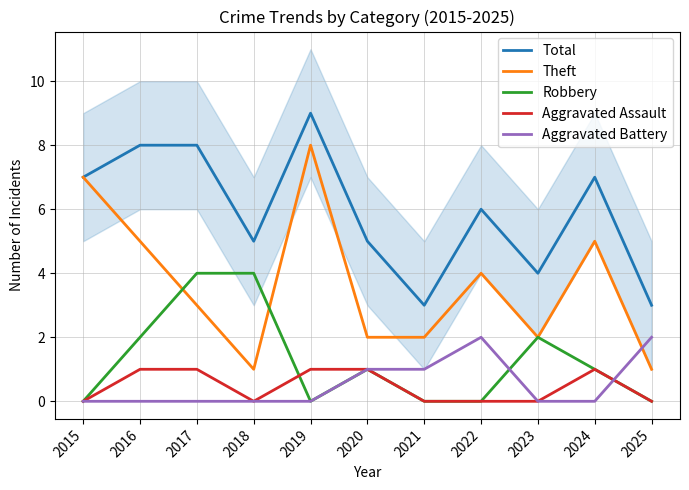

What is the spread (max minus min) of values at 2019?

9